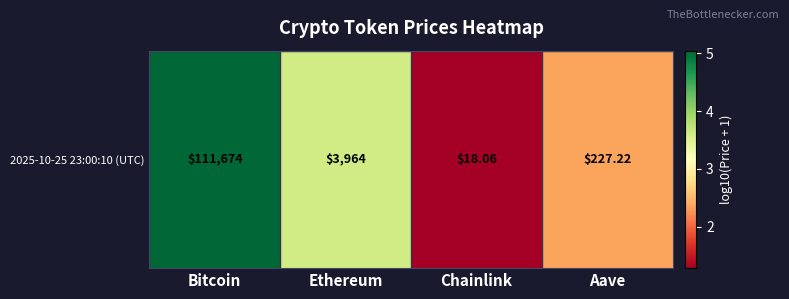

How many distinct data groups are displayed?

1